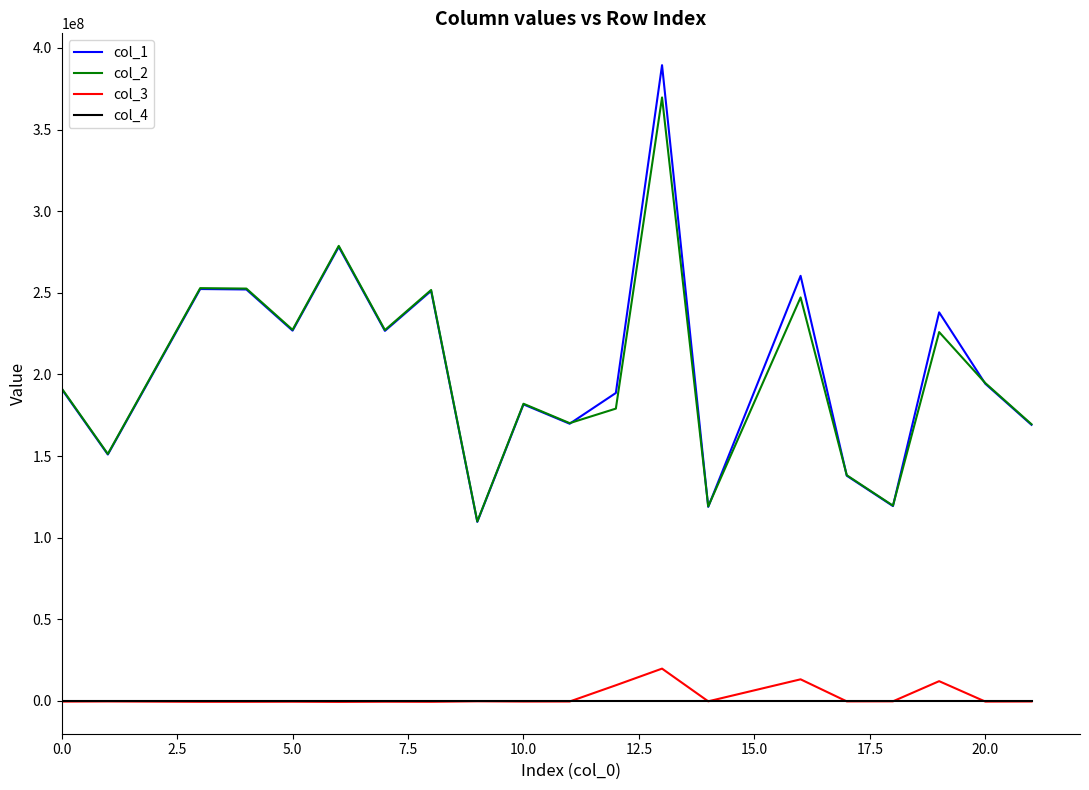

What is the average value of the col_3 series?

2405578.3